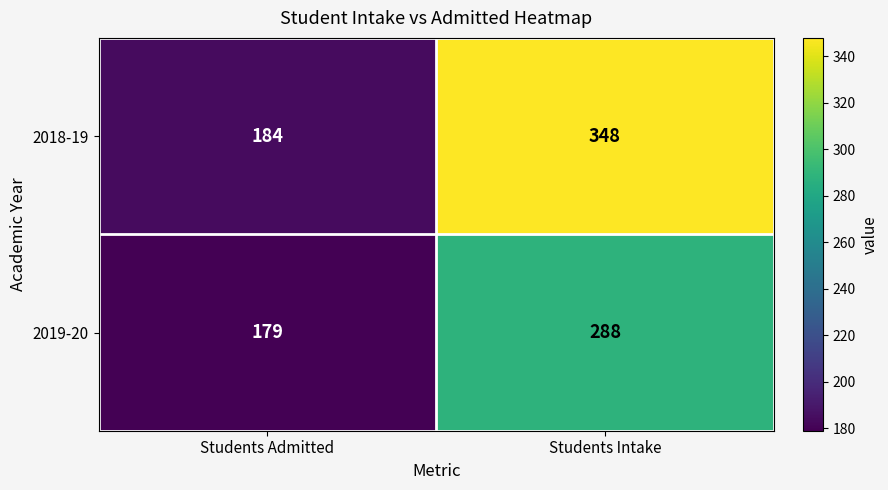

Which category has the highest value across all series?

Students Intake